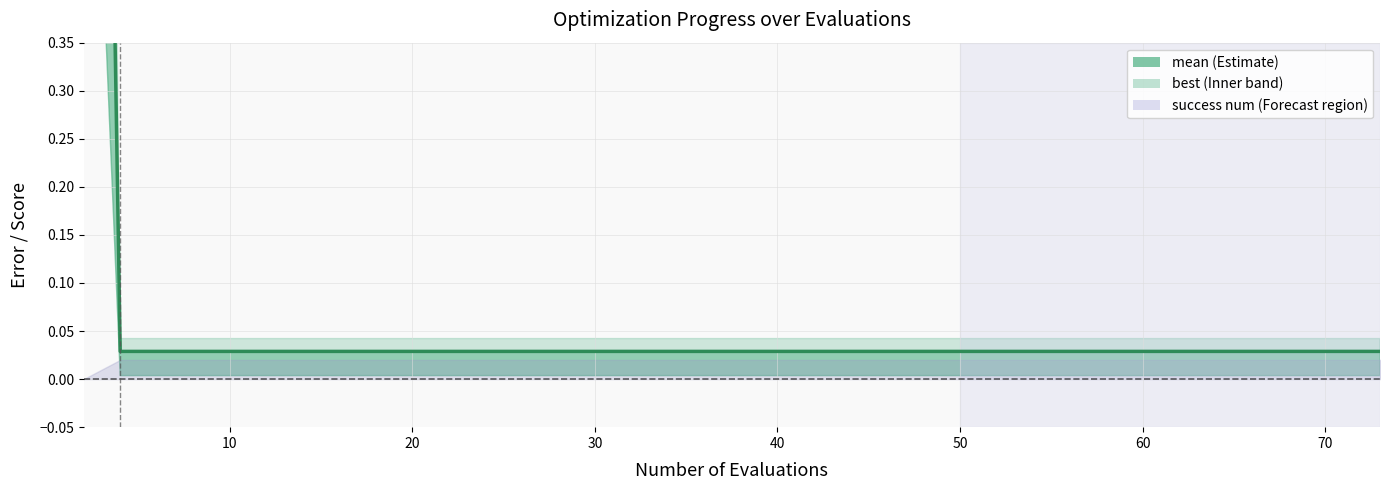

How many lines are shown in the chart?

1